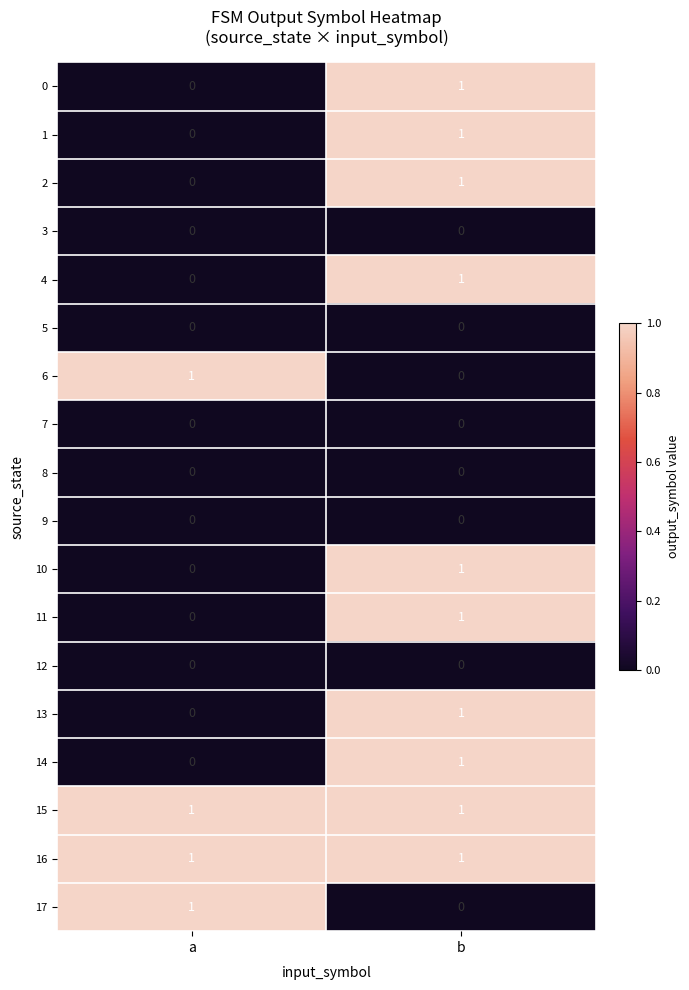

At which category is the sum across all series the highest?

b